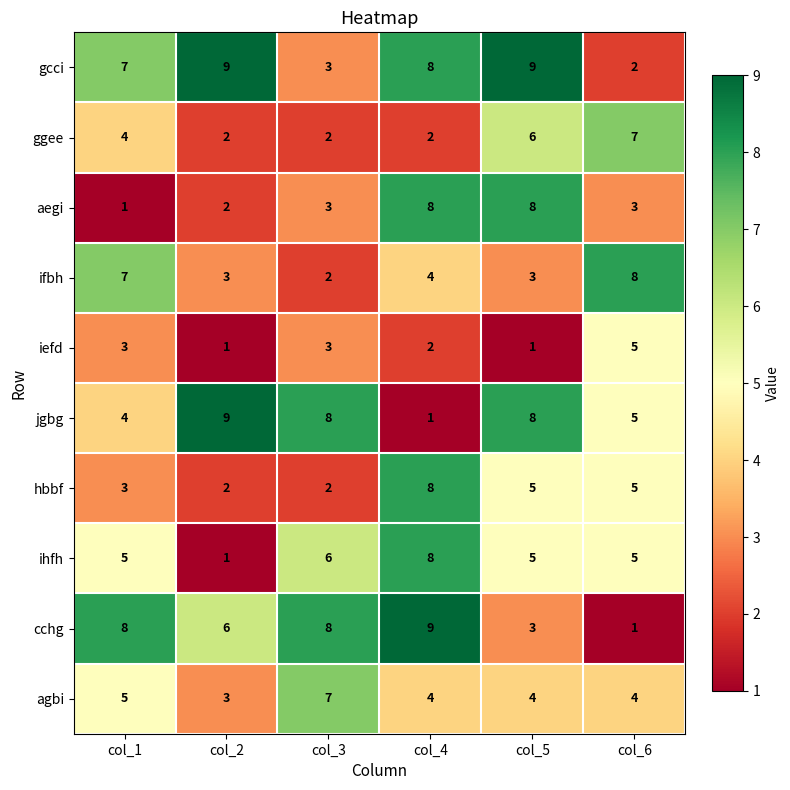

What is the difference between the ifbh values at col_6 and col_5?

5